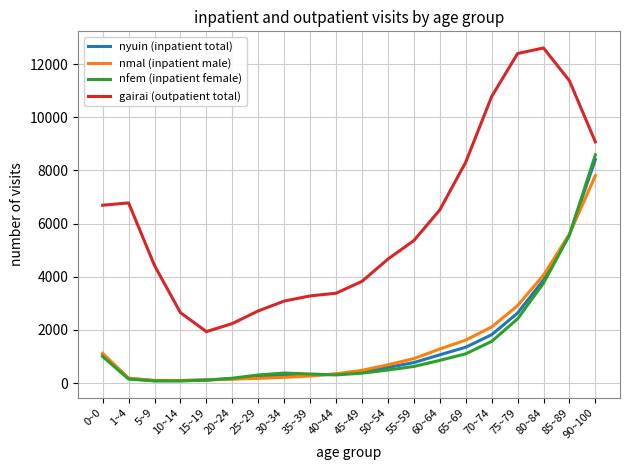

Which series has the widest spread of values?

gairai (outpatient total)